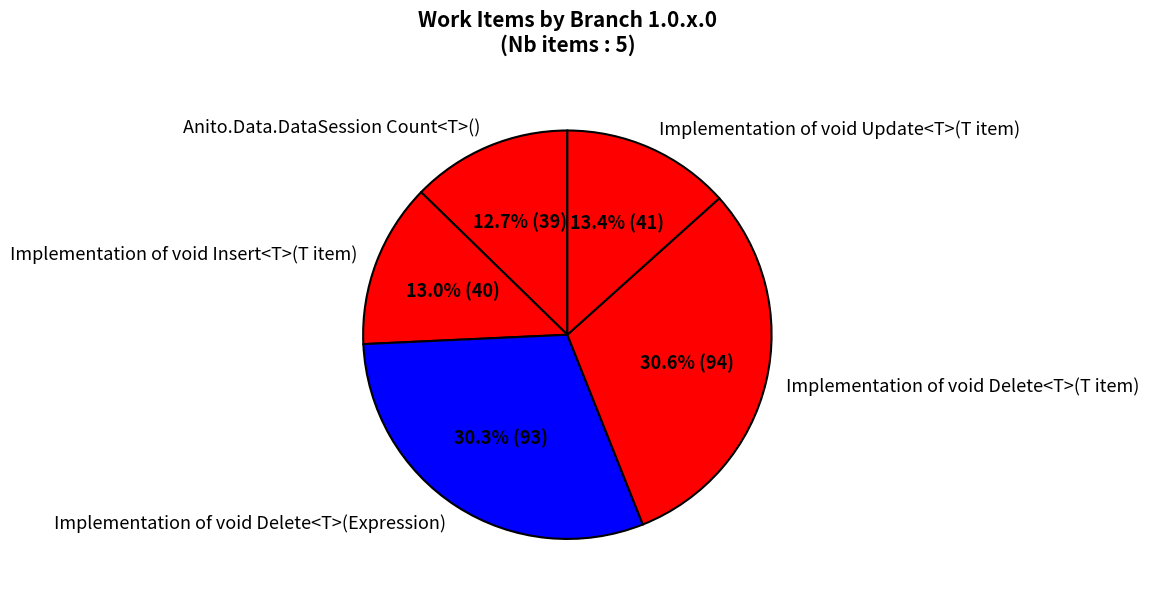

What is the ratio of the value at Implementation of void Insert<T>(T item) to the value at Implementation of void Delete<T>(T item)?

0.4